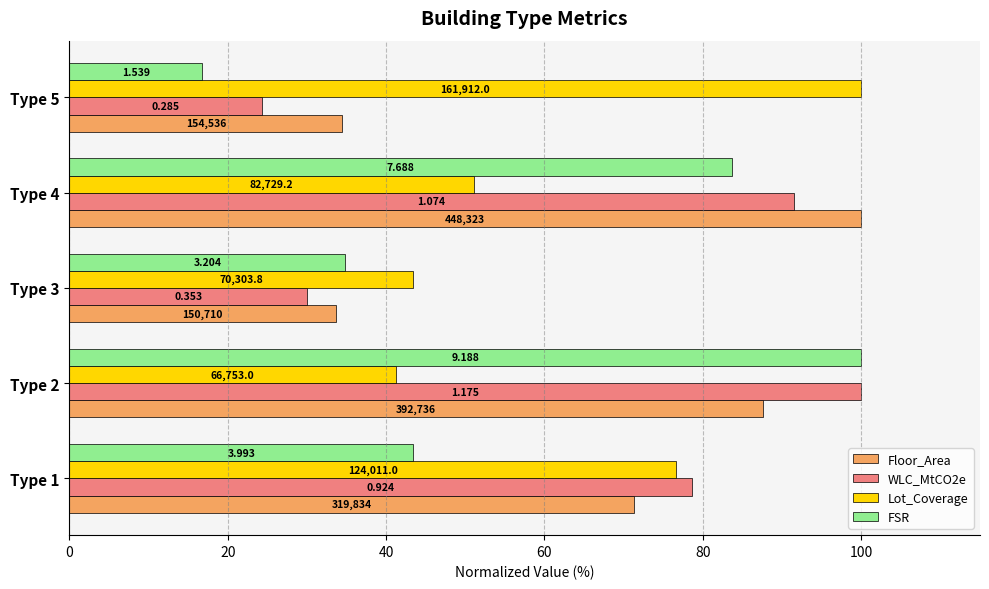

What is the highest value of the FSR series?

100.0